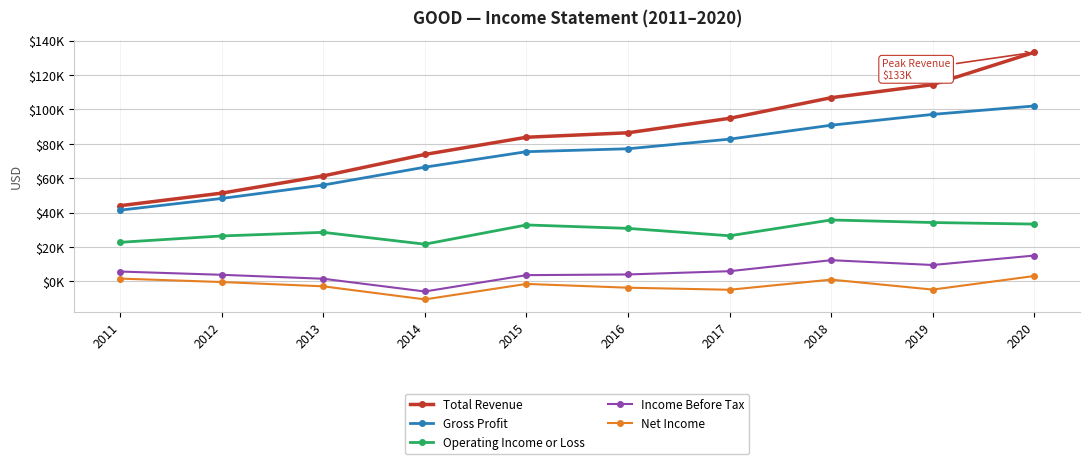

What is the total value across all series at 2017?

205000